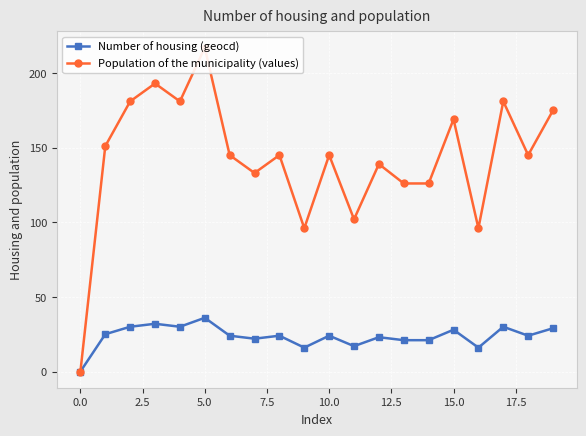

Which series has the largest range (max minus min)?

Population of the municipality (values)